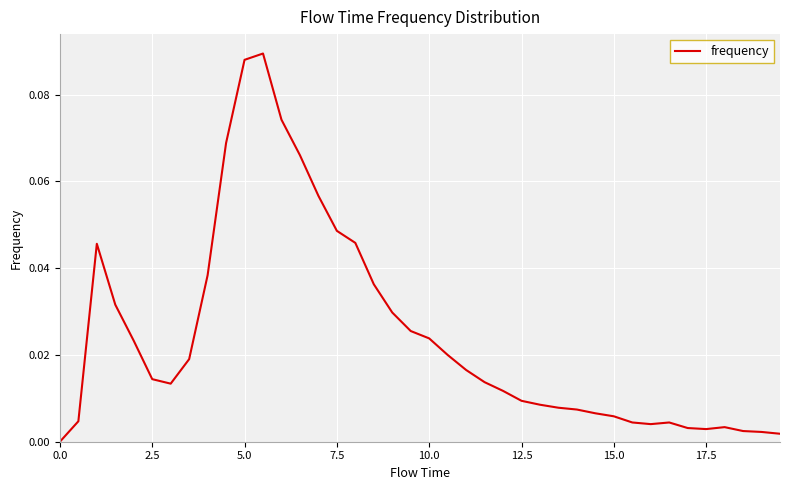

What is the maximum value shown in the chart?

0.1